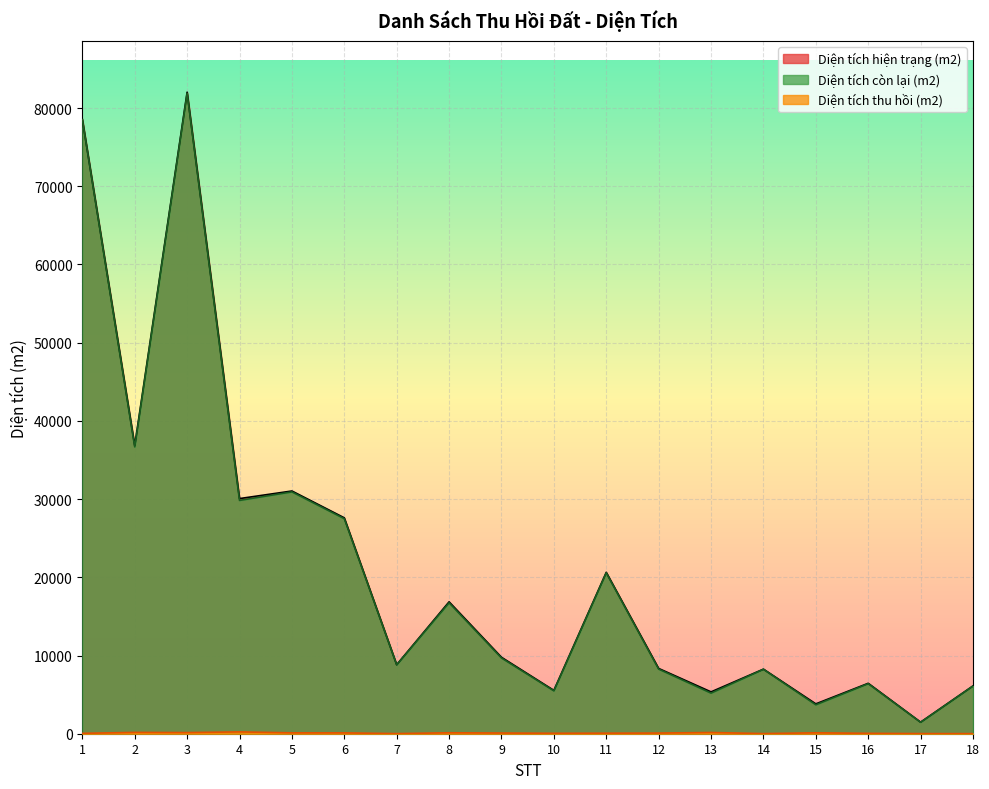

True or false: Diện tích còn lại (m2) has a value of 30921.1 at 5.

True